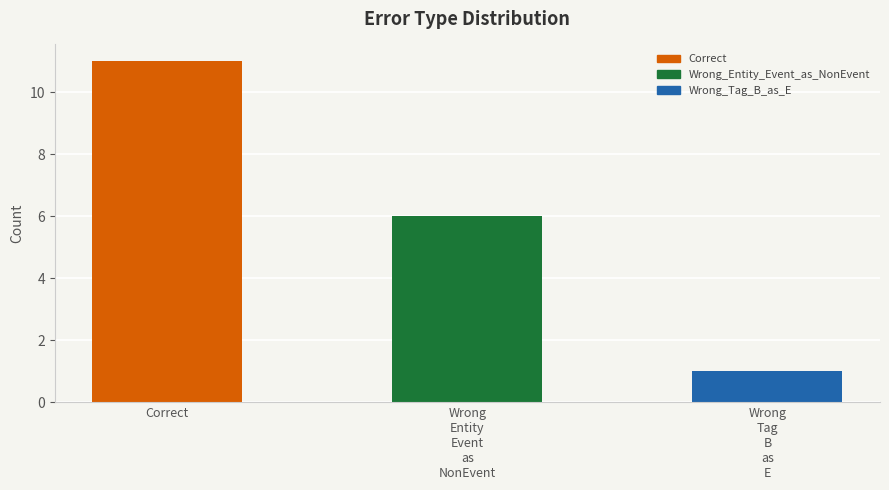

How many data points are above 6?

1